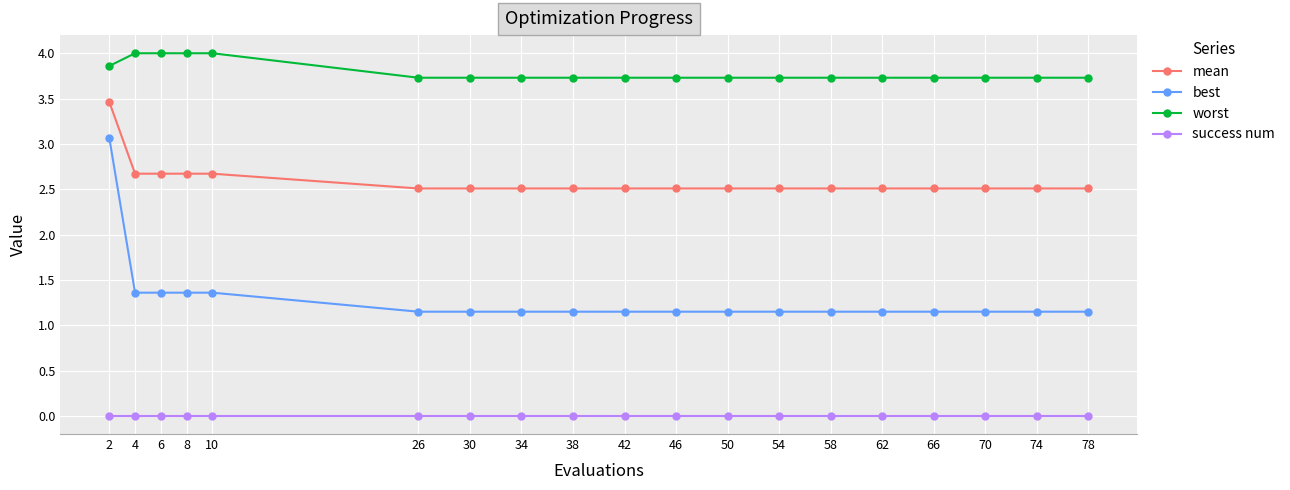

What is the total value across all series at 8?

8.0